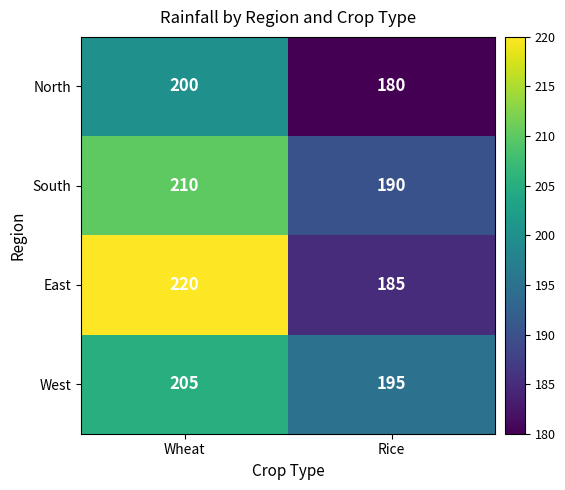

At Wheat, list the series in order from largest to smallest.

East, South, West, North